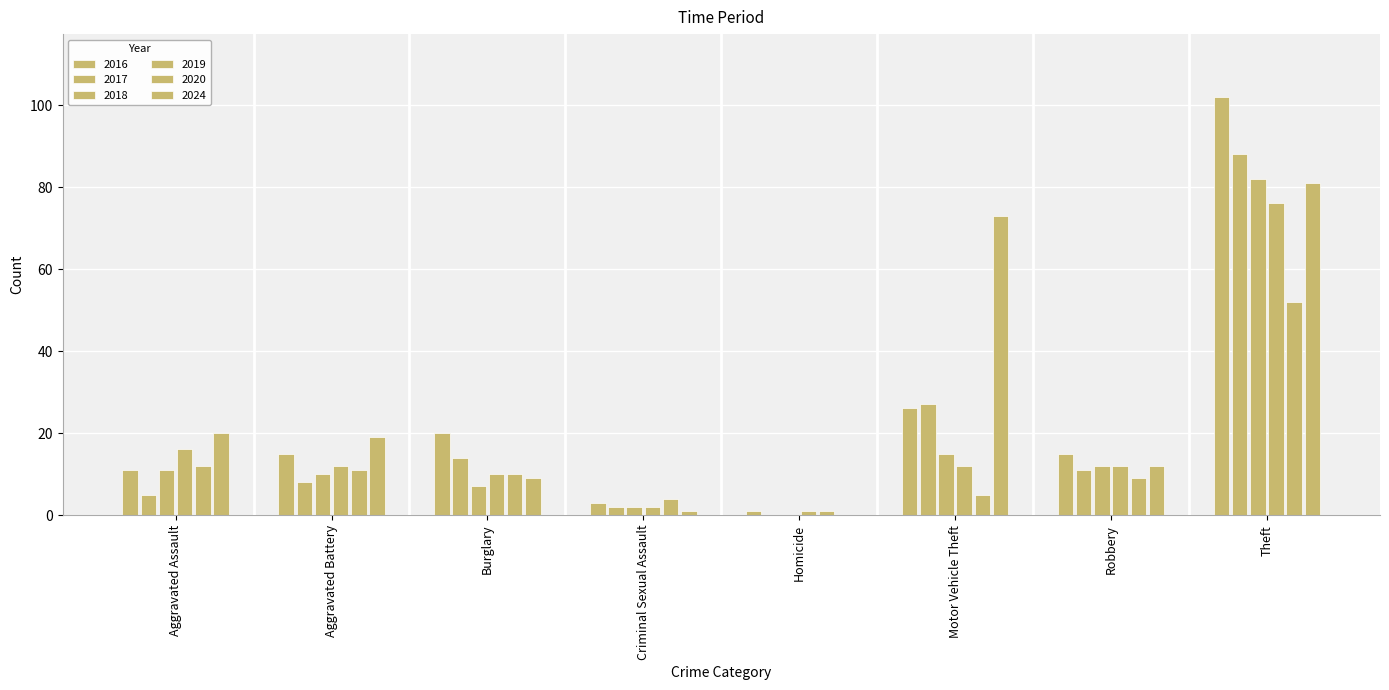

Reading left to right, what are all the values shown in this chart?

2016: Aggravated Assault=11	Aggravated Battery=15	Burglary=20	Criminal Sexual Assault=3	Homicide=1	Motor Vehicle Theft=26	Robbery=15	Theft=102
2017: Aggravated Assault=5	Aggravated Battery=8	Burglary=14	Criminal Sexual Assault=2	Homicide=0	Motor Vehicle Theft=27	Robbery=11	Theft=88
2018: Aggravated Assault=11	Aggravated Battery=10	Burglary=7	Criminal Sexual Assault=2	Homicide=0	Motor Vehicle Theft=15	Robbery=12	Theft=82
2019: Aggravated Assault=16	Aggravated Battery=12	Burglary=10	Criminal Sexual Assault=2	Homicide=1	Motor Vehicle Theft=12	Robbery=12	Theft=76
2020: Aggravated Assault=12	Aggravated Battery=11	Burglary=10	Criminal Sexual Assault=4	Homicide=1	Motor Vehicle Theft=5	Robbery=9	Theft=52
2024: Aggravated Assault=20	Aggravated Battery=19	Burglary=9	Criminal Sexual Assault=1	Homicide=0	Motor Vehicle Theft=73	Robbery=12	Theft=81